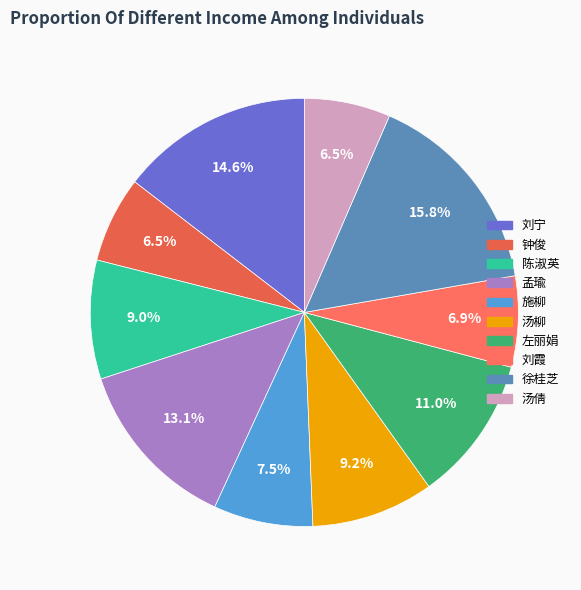

Approximately how many times larger is the value at 徐桂芝 compared to 左丽娟?

1.4